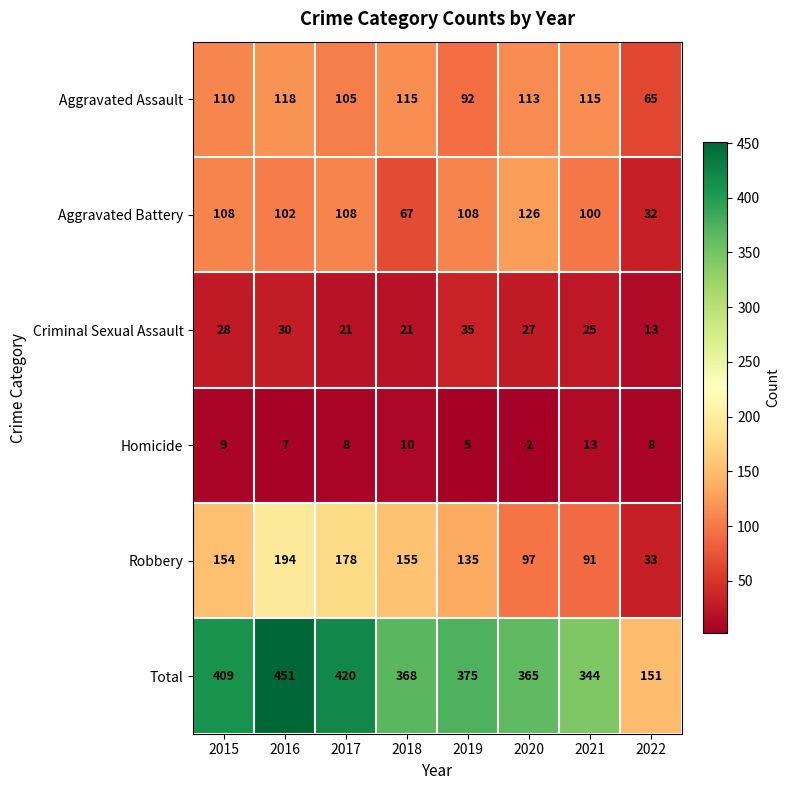

What is the sum of all Criminal Sexual Assault values?

200